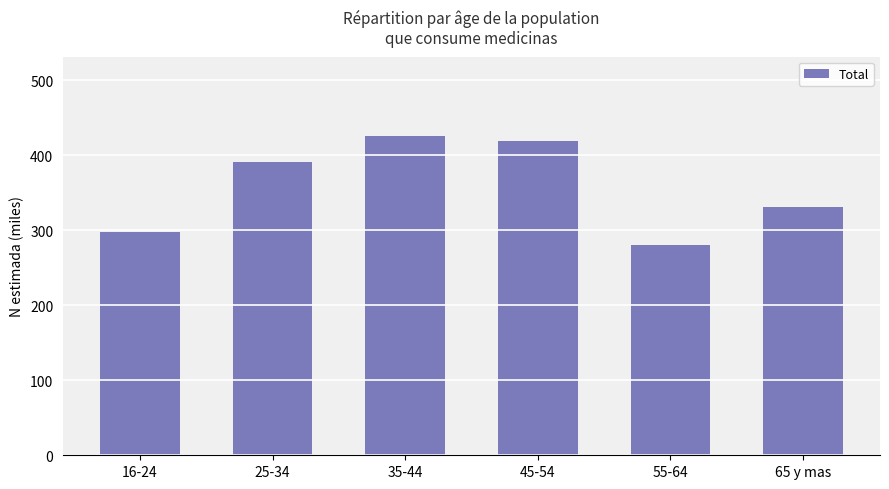

Reading right to left, list all the values displayed in this chart.

331.1	280.6	418.8	425.3	391.0	298.1